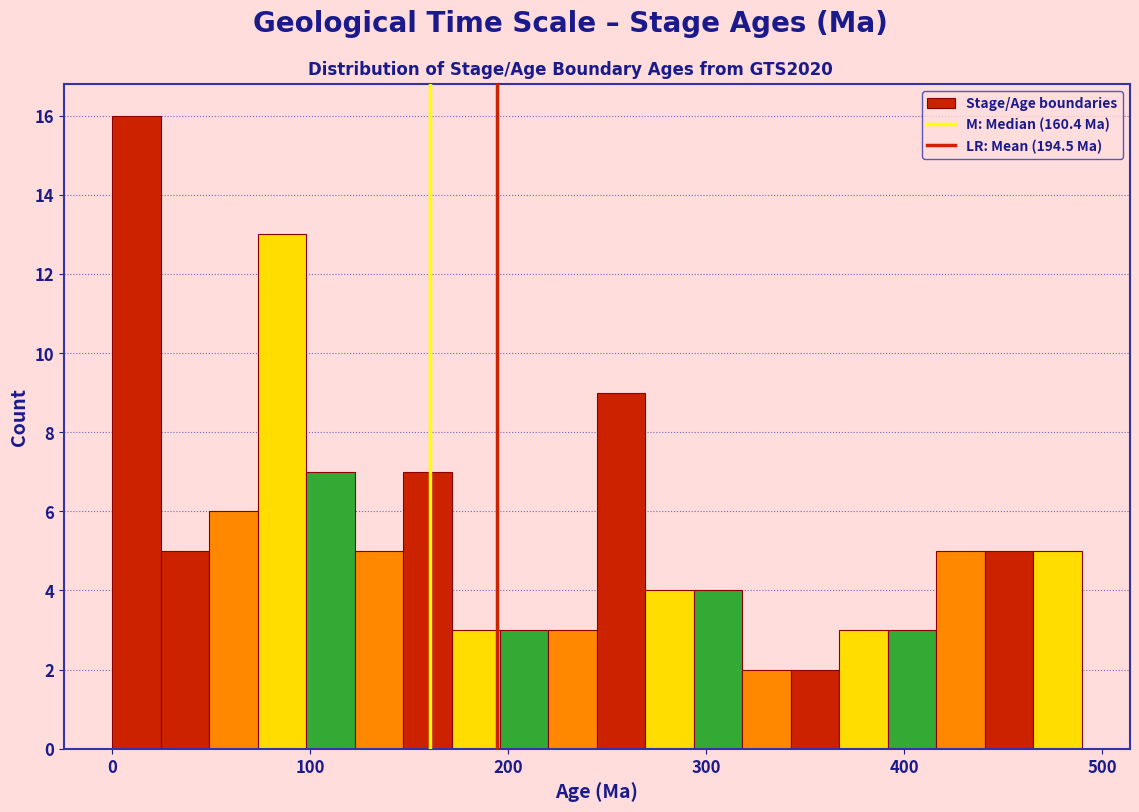

Around what value on the x-axis is the tallest bar? Give the approximate position of its centre, as read against the axis.

10